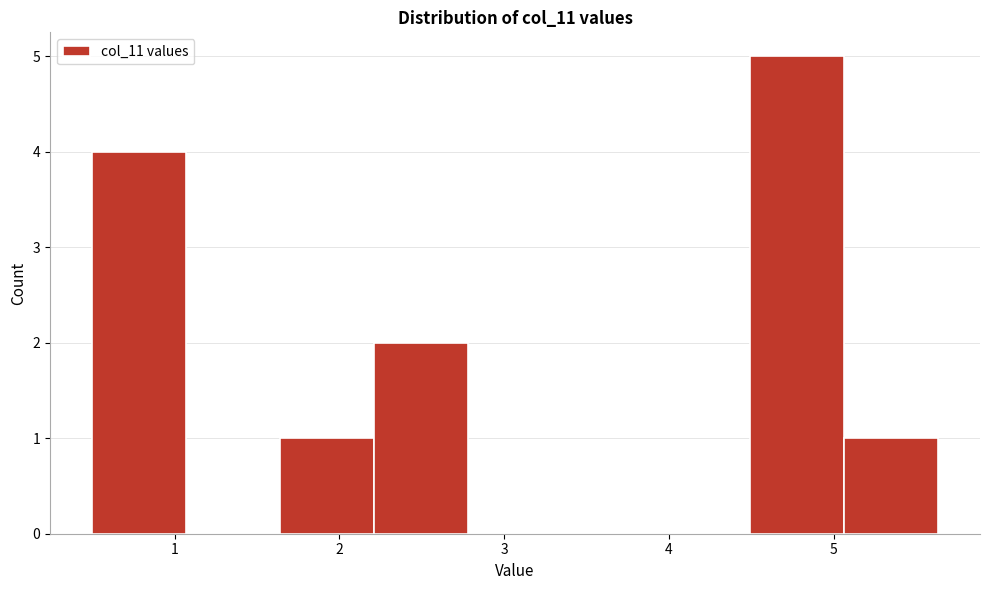

Over which range of the x-axis is the bar tallest?

4.5 to 5.1